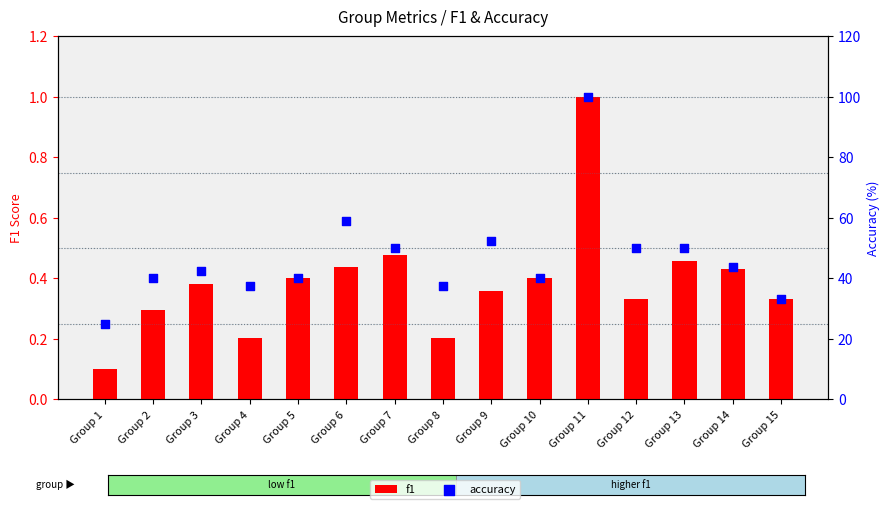

Which series has the widest spread of Y values?

accuracy